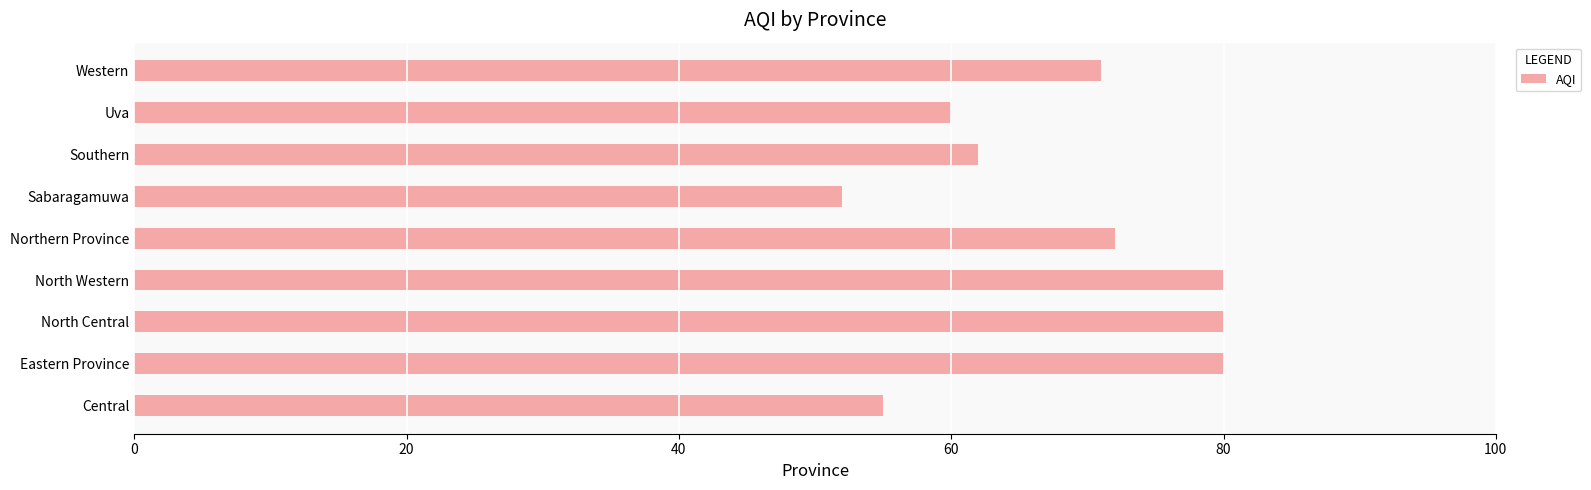

Which label corresponds to the smallest value in the chart?

Sabaragamuwa